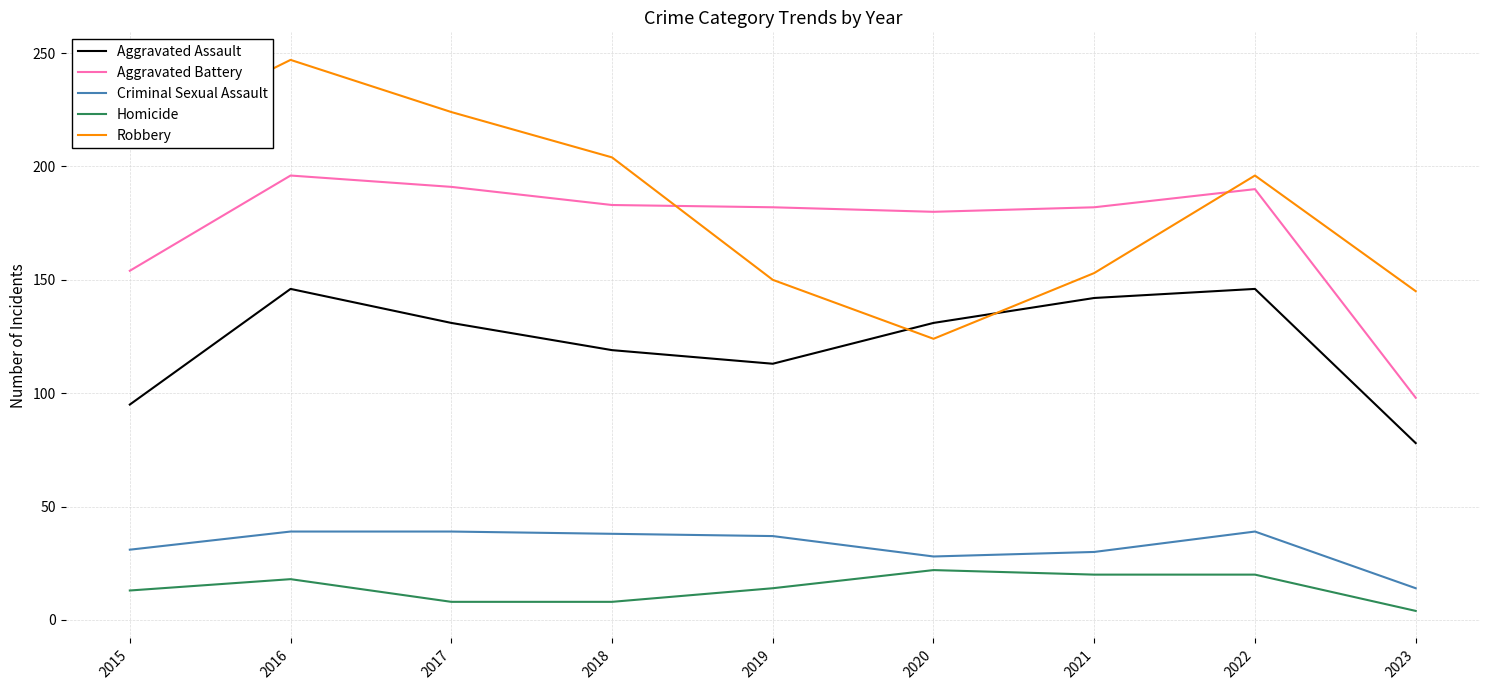

What is the average value of the Aggravated Assault series?

122